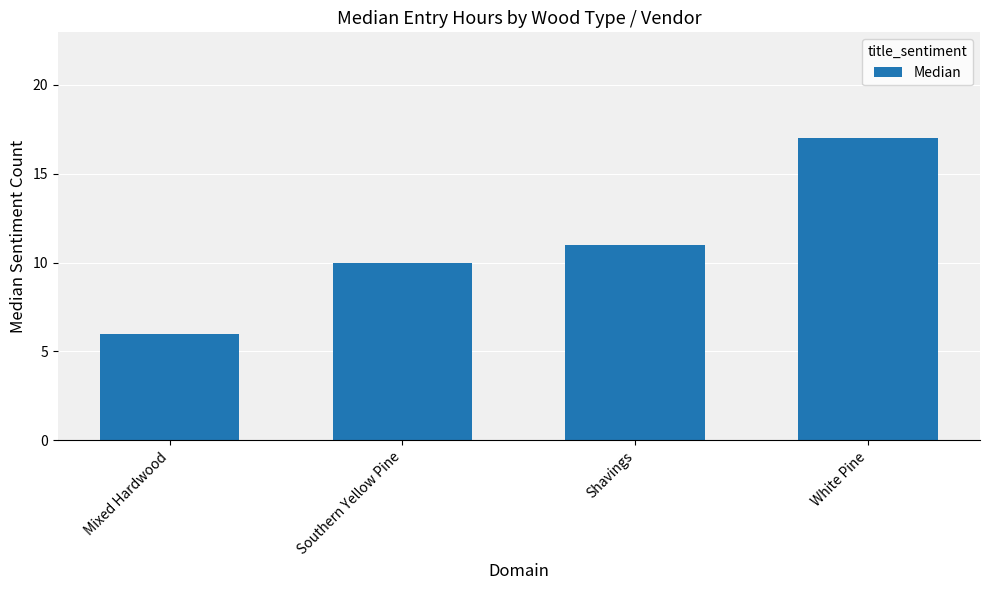

What position from the right is White Pine?

1